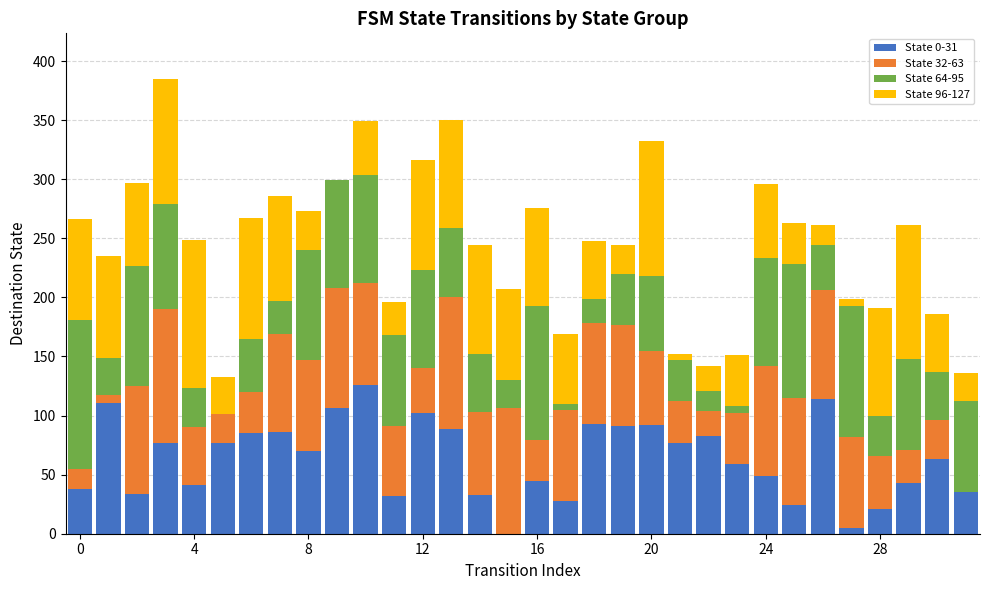

Does the chart contain stacked bars?

Yes